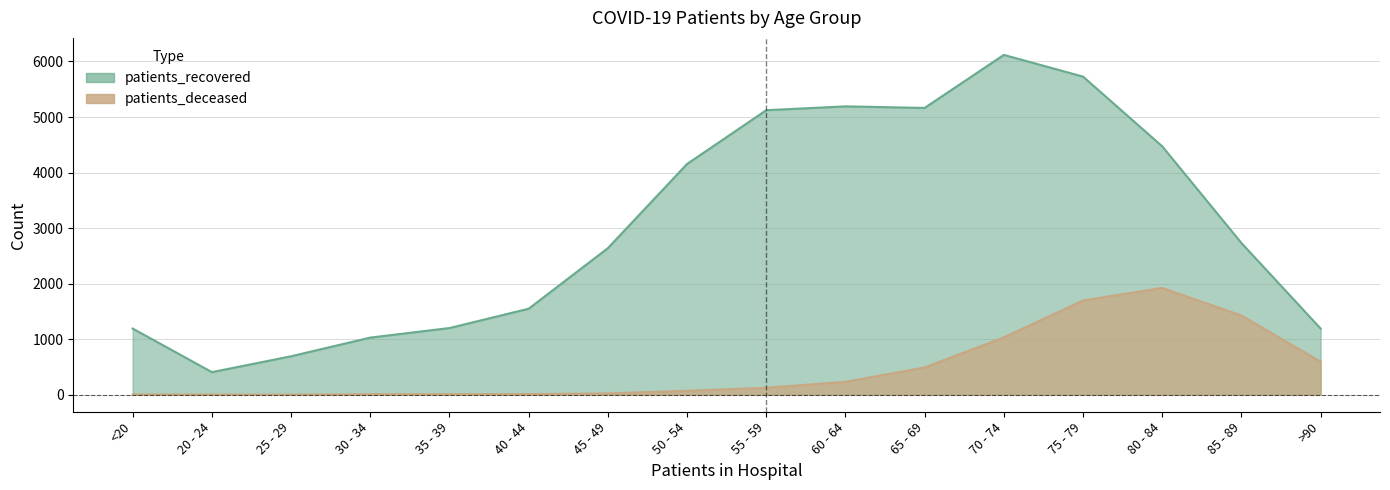

What is the sum of the patients_recovered values at 40 - 44 and 75 - 79?

7277